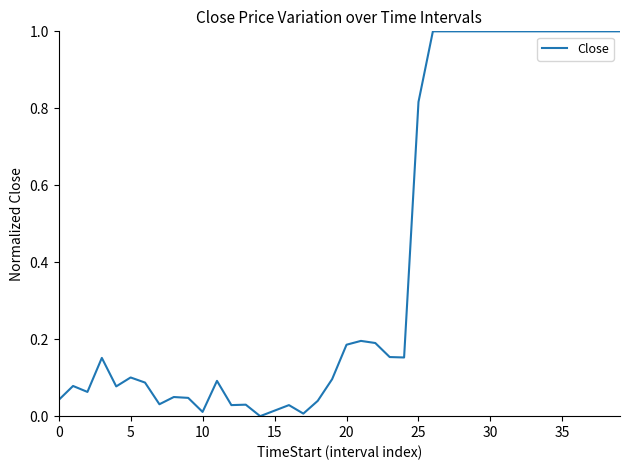

What is the average value?

0.4